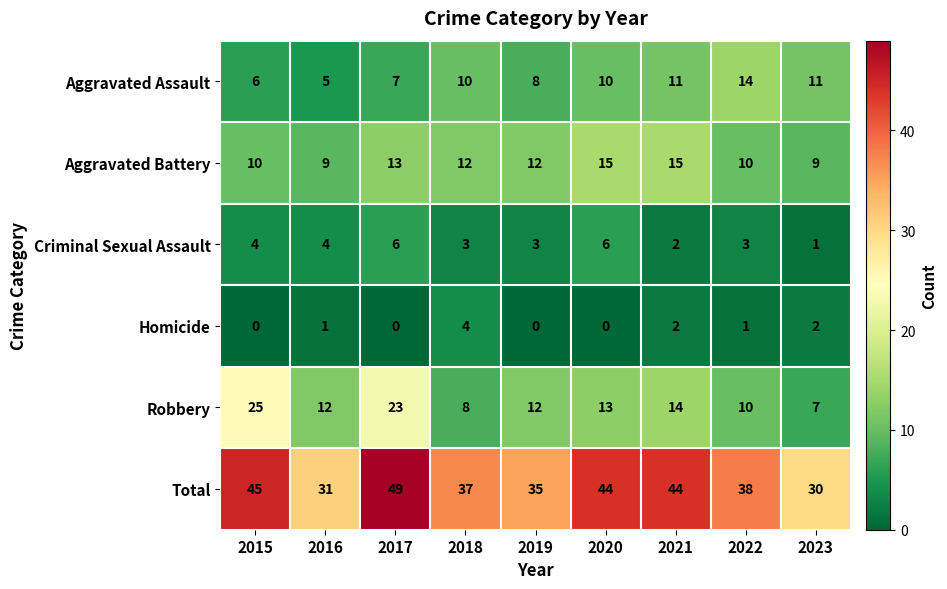

The value of Criminal Sexual Assault at 2023 is 1. True or false?

True